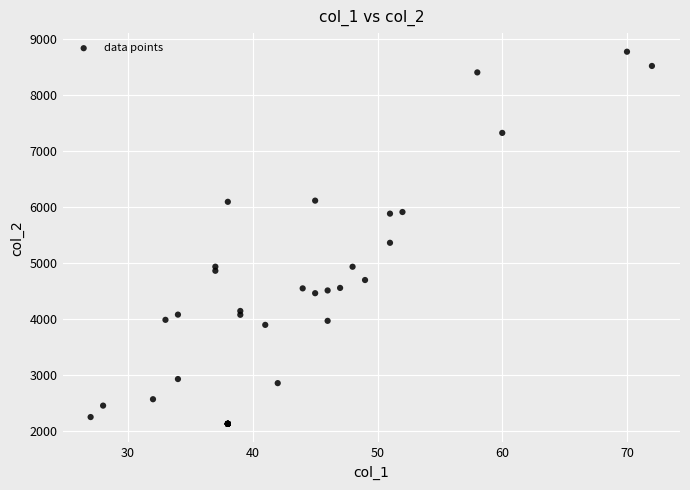

What Y value in the scatter plot is closest to 5446?

5357